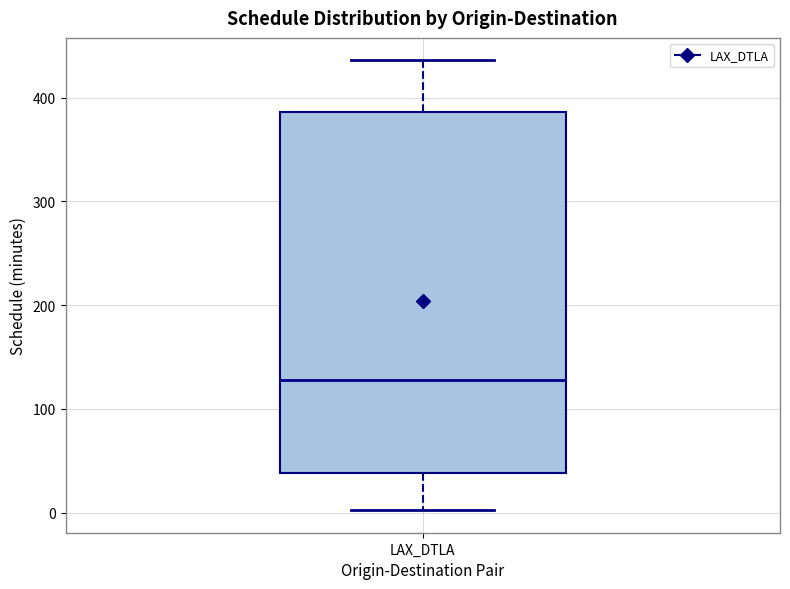

Read this box plot against the y-axis: the position of the median line, the range covered by the box, and the ends of both whiskers. The values are not printed on the chart, so give them approximately, as read against the axis.

median 130, box 40 to 390, whiskers 0 to 440